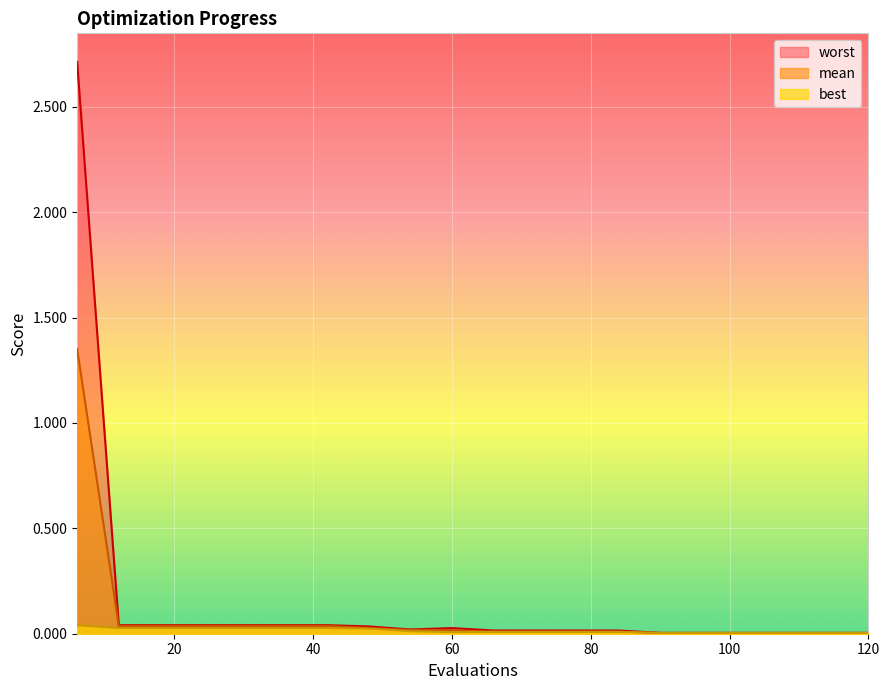

At which category is the sum across all series the highest?

6